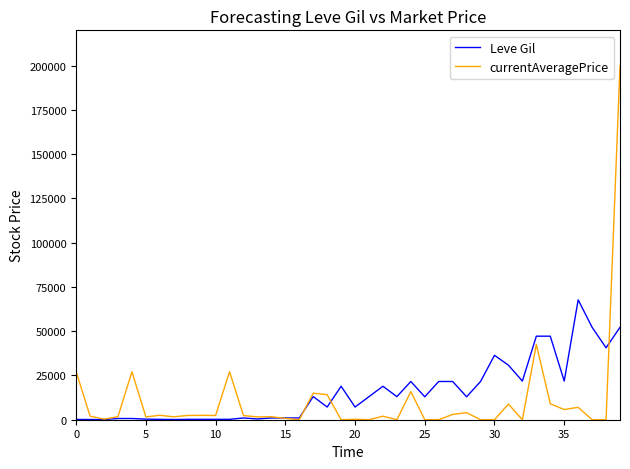

What is the maximum value for Leve Gil?

67730